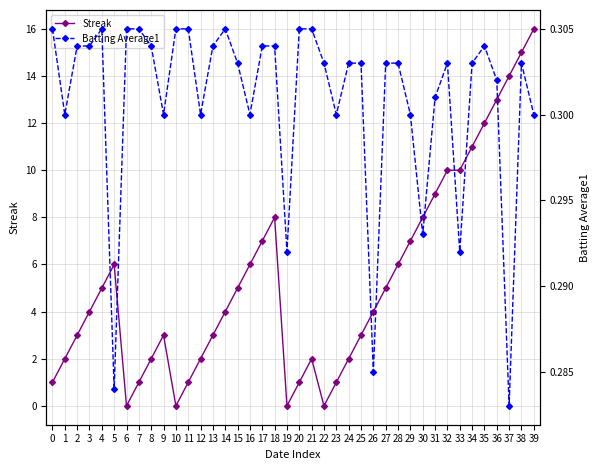

Count the Batting Average1 values in the range 0 to 1.

40